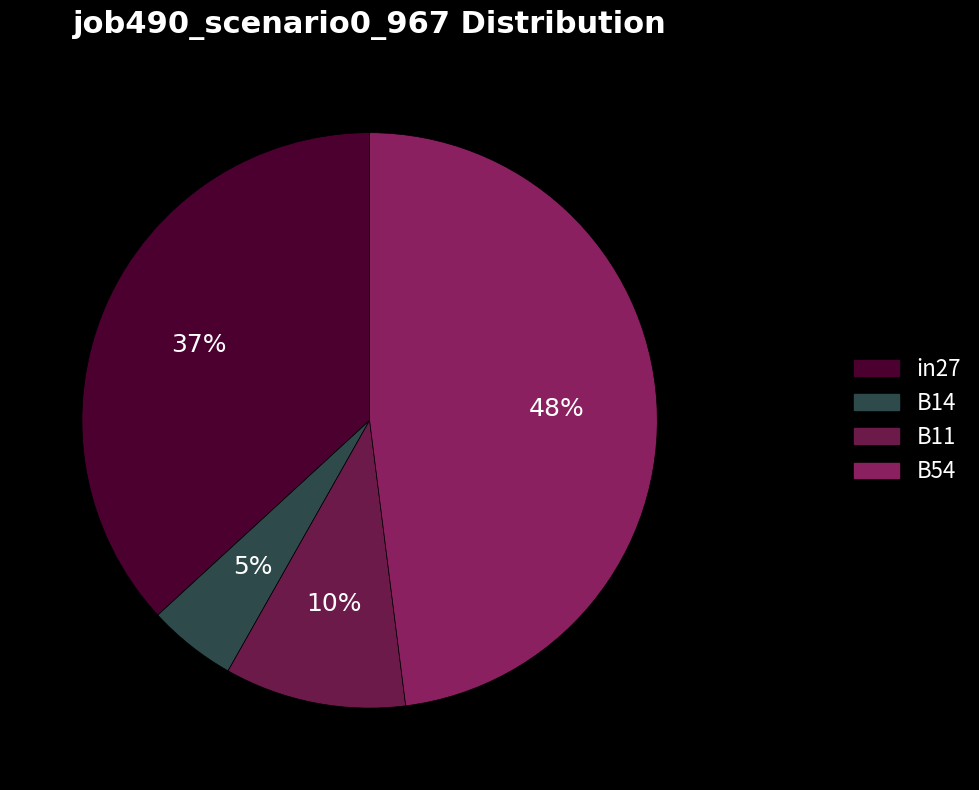

Count the number of slices in the pie.

4